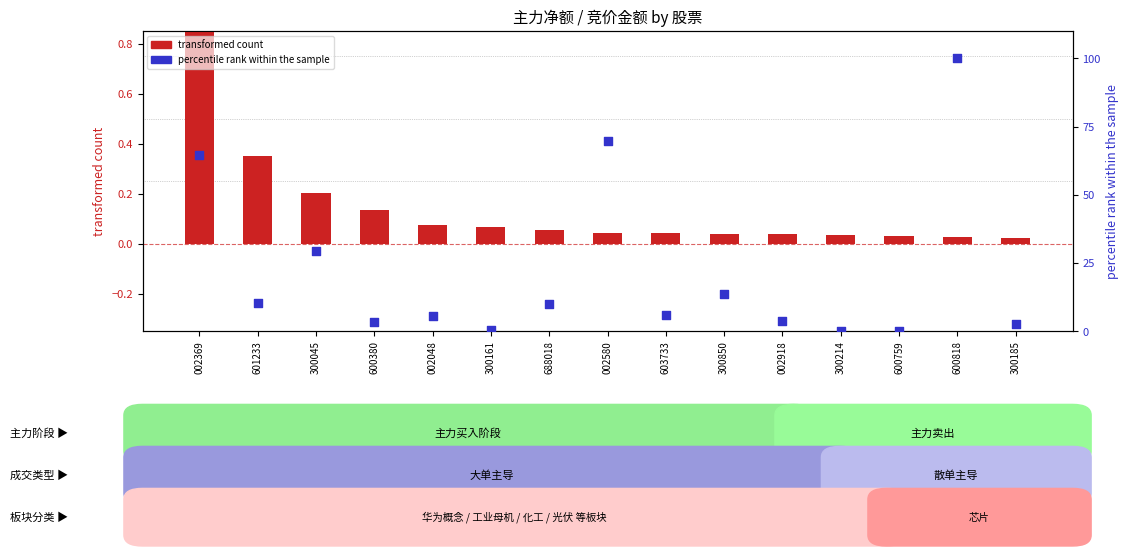

Which series has the largest Y range (max minus min)?

percentile rank within the sample